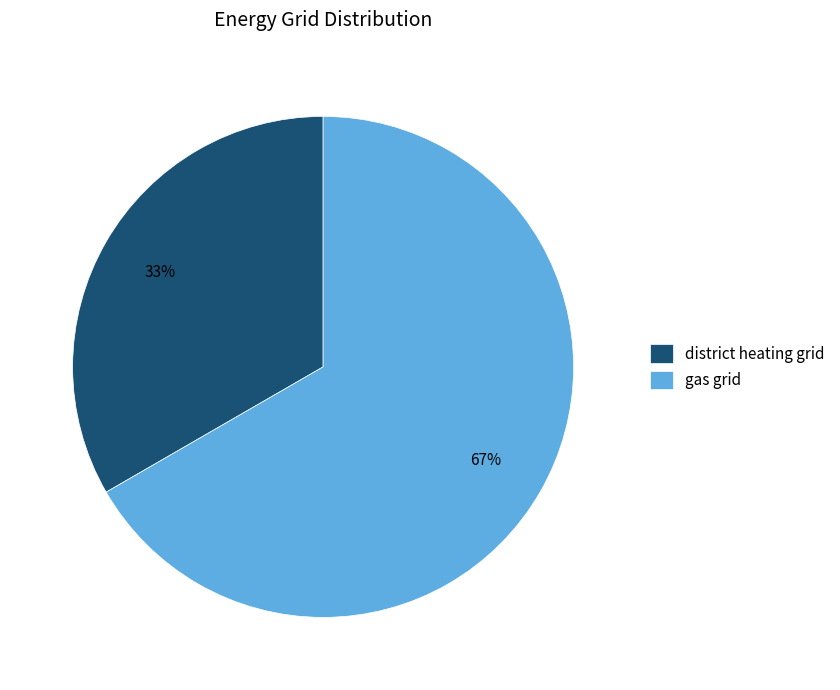

Do gas grid and district heating grid together represent more than half of the pie?

Yes